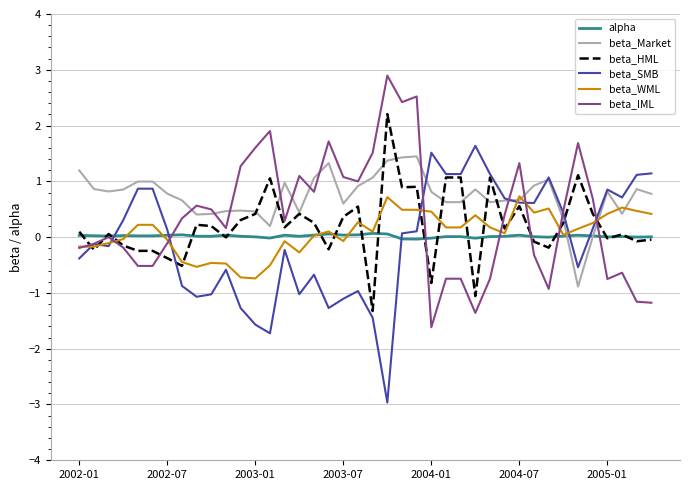

What is the sum of all beta_WML values?

3.2